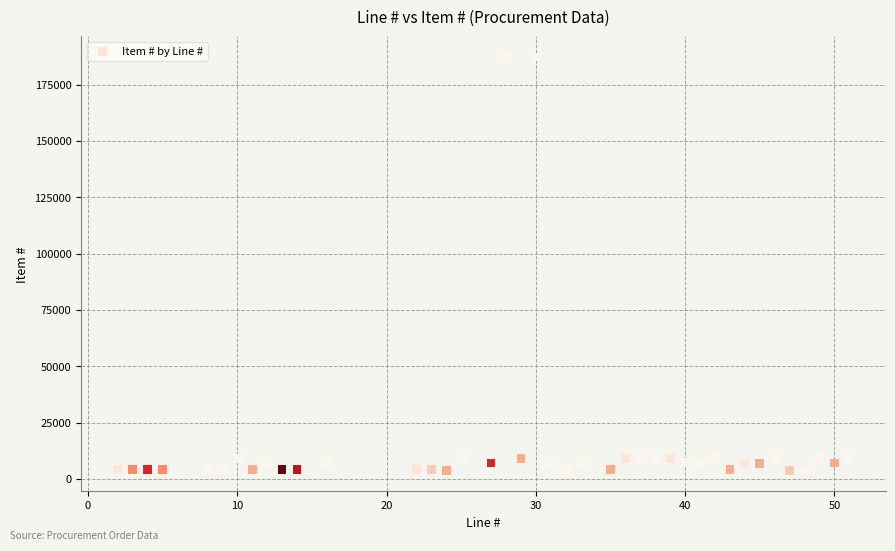

What is the range of X values (max minus min)?

49